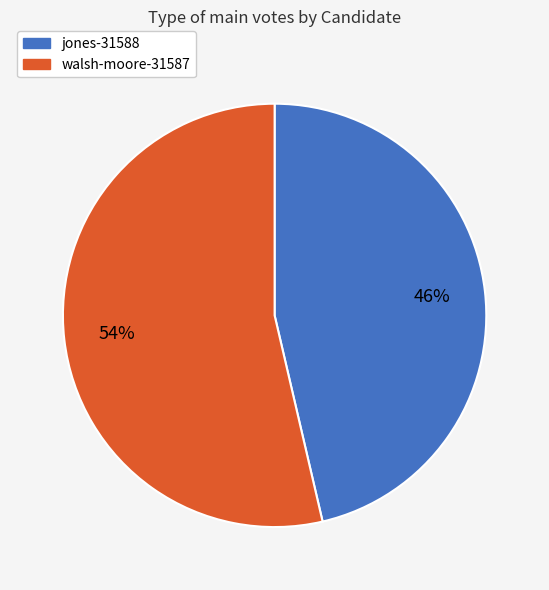

Approximately how many times larger is the value at jones-31588 compared to walsh-moore-31587?

0.9